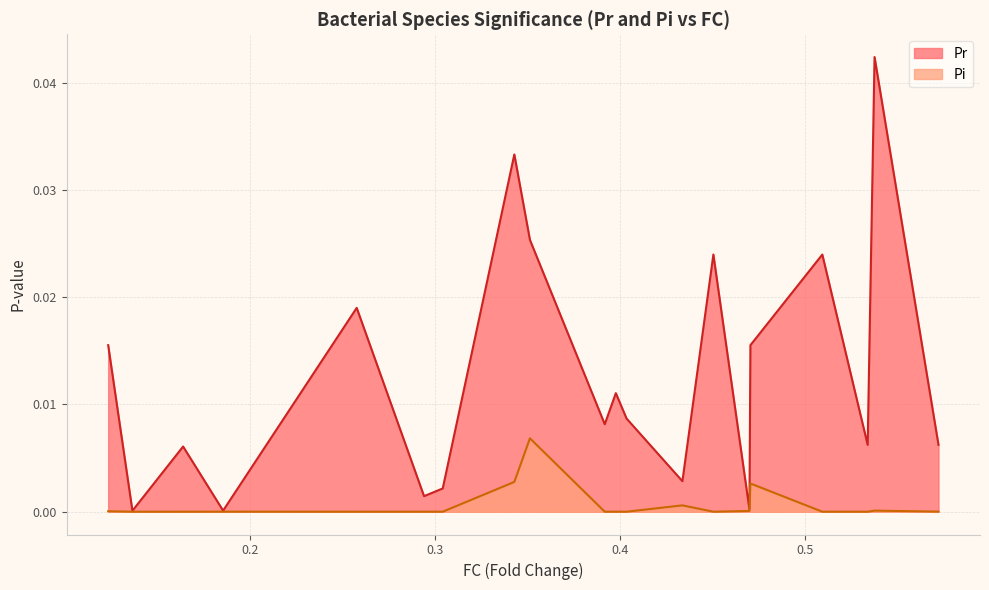

Does the chart display data point markers on the line(s)?

No